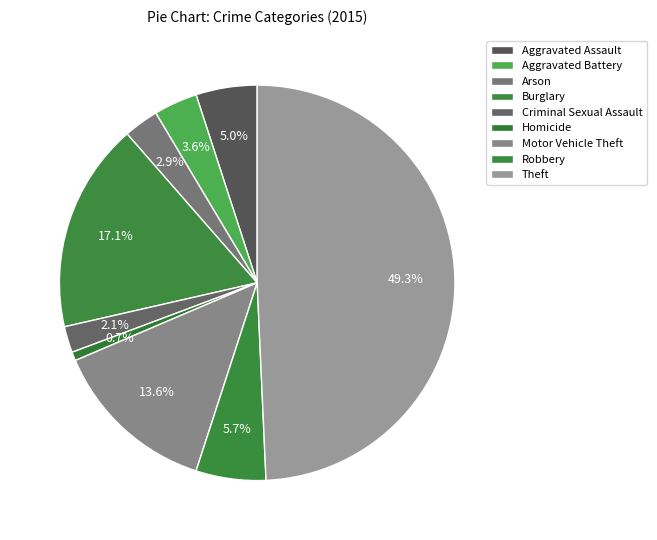

Is there any slice that represents more than half of the pie?

No